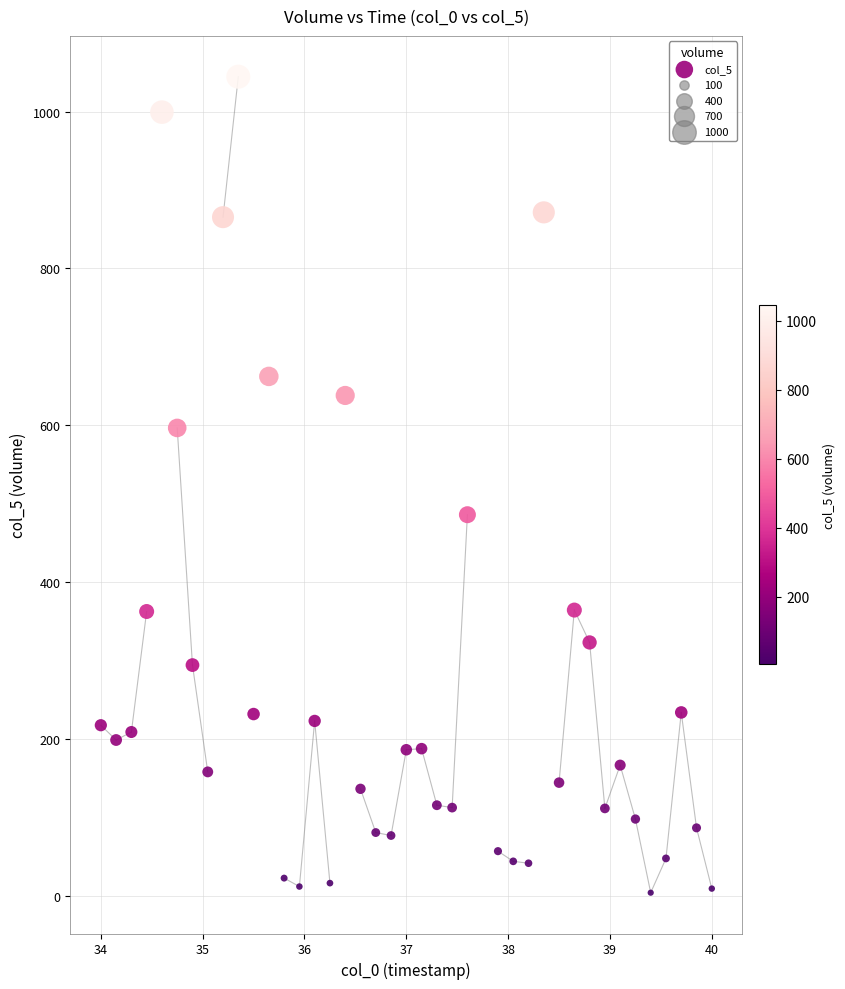

What is the range of Y values (max minus min)?

1040.4